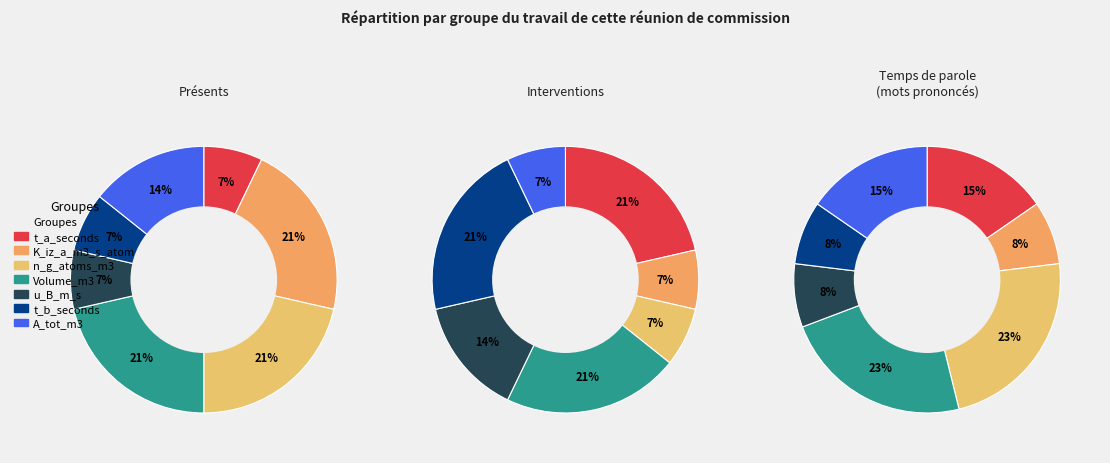

Count the number of slices in the pie.

7